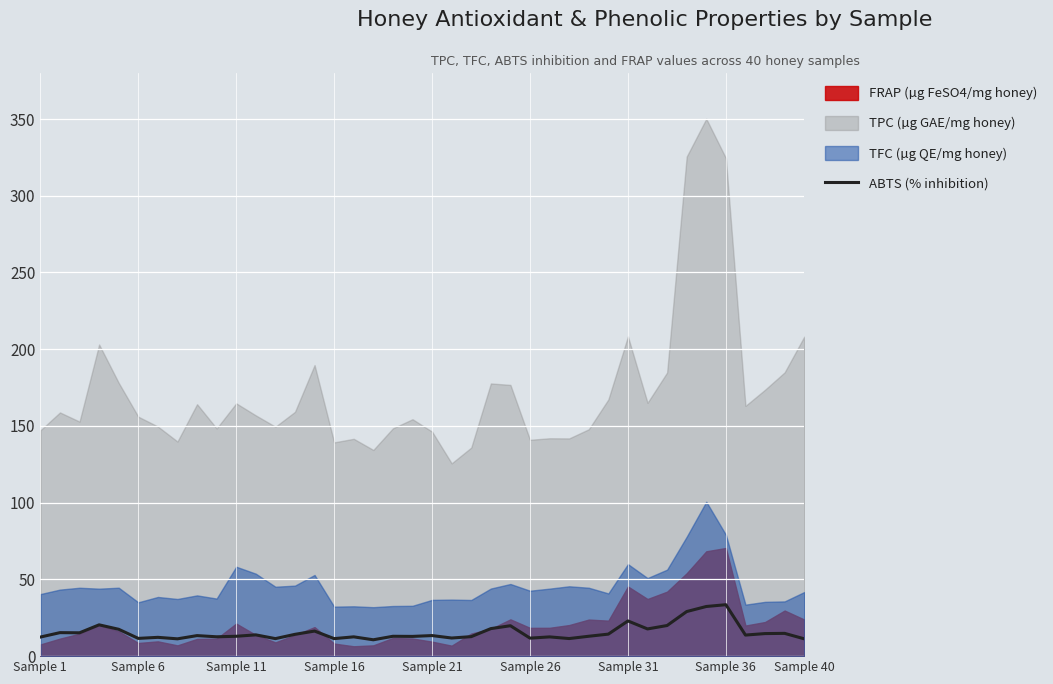

What is the maximum value for ABTS (% inhibition)?

33.5